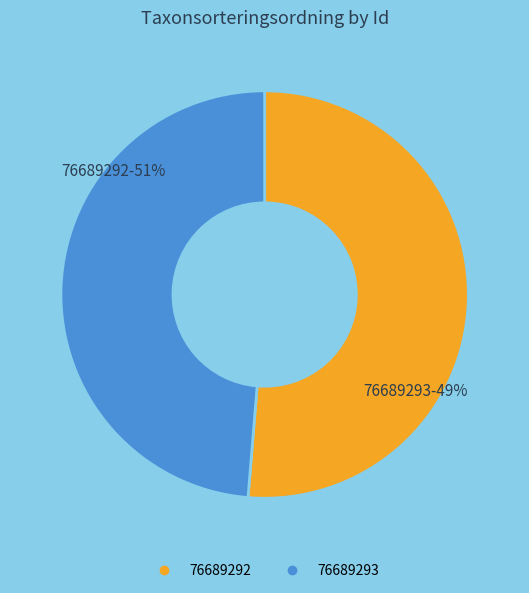

Which slice is the smallest?

76689293